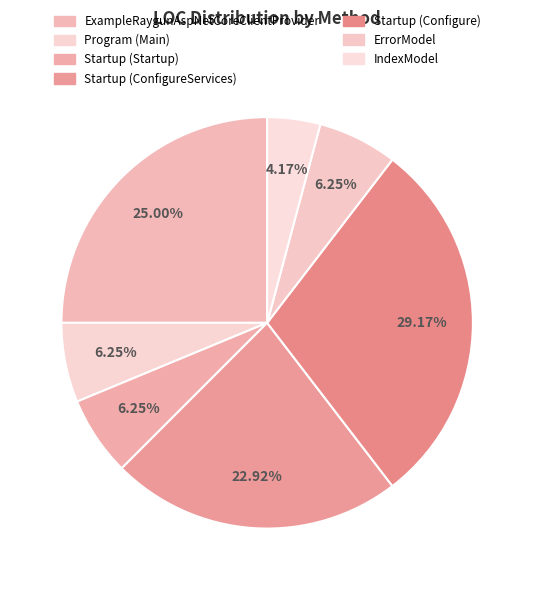

How many slices are in this pie chart?

7